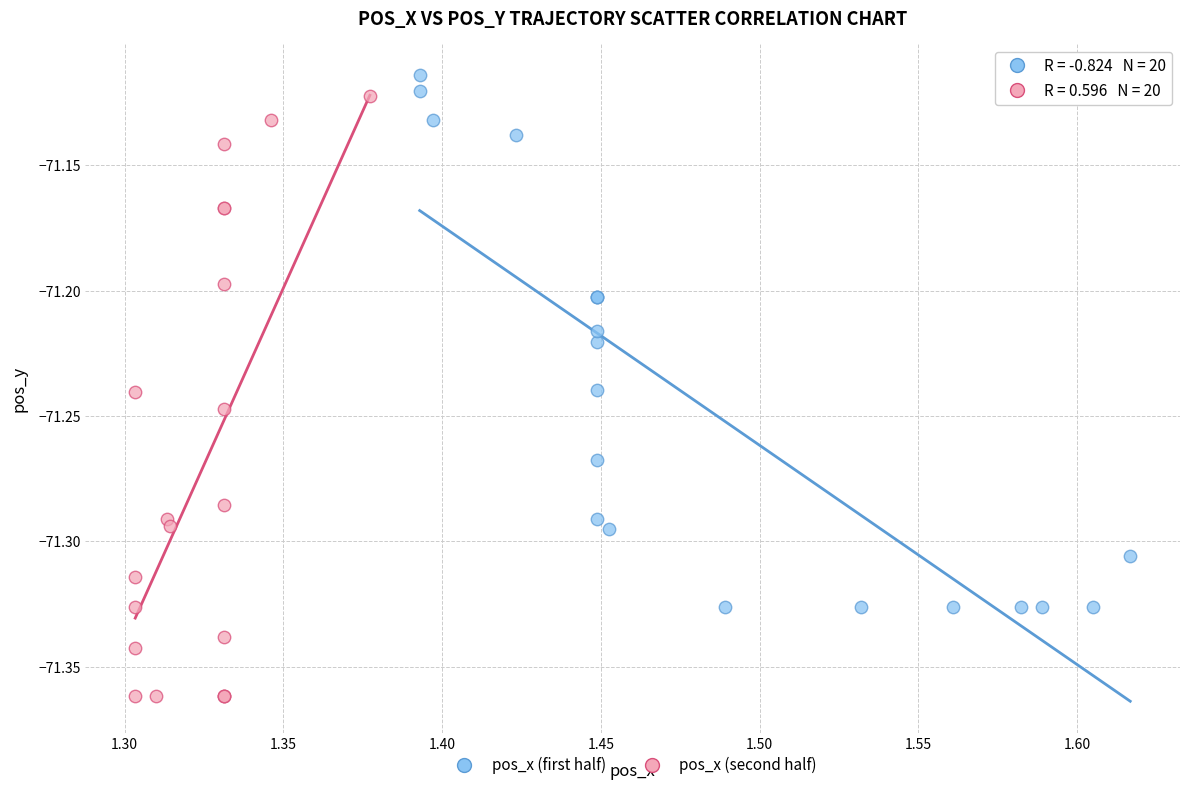

Which series has the widest spread of Y values?

pos_x (second half)